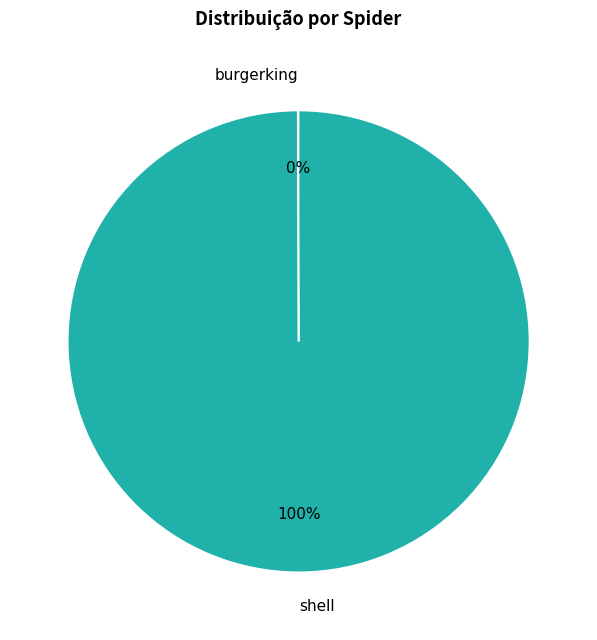

Which category has the biggest portion of the pie?

shell